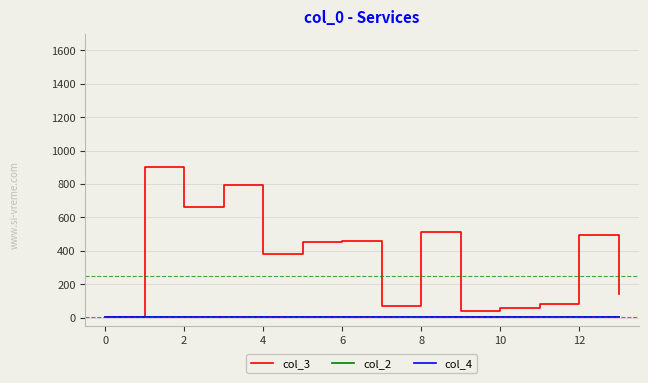

Which series has the largest total across all categories?

col_3